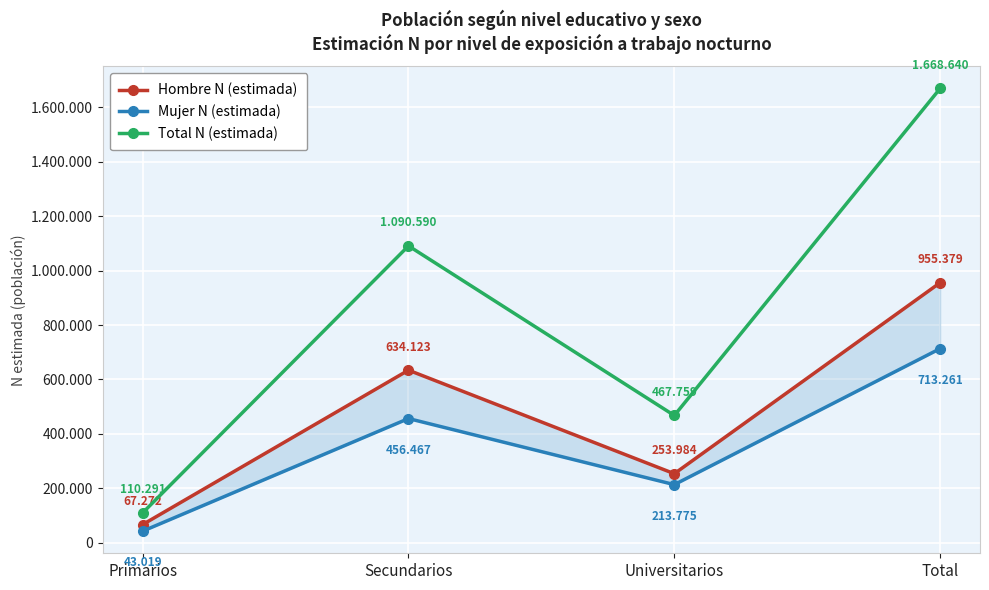

Reading right to left, extract all data points from this chart.

Hombre N (estimada): 955379	253984	634123	67272
Mujer N (estimada): 713261	213775	456467	43019
Total N (estimada): 1668640	467759	1090590	110291